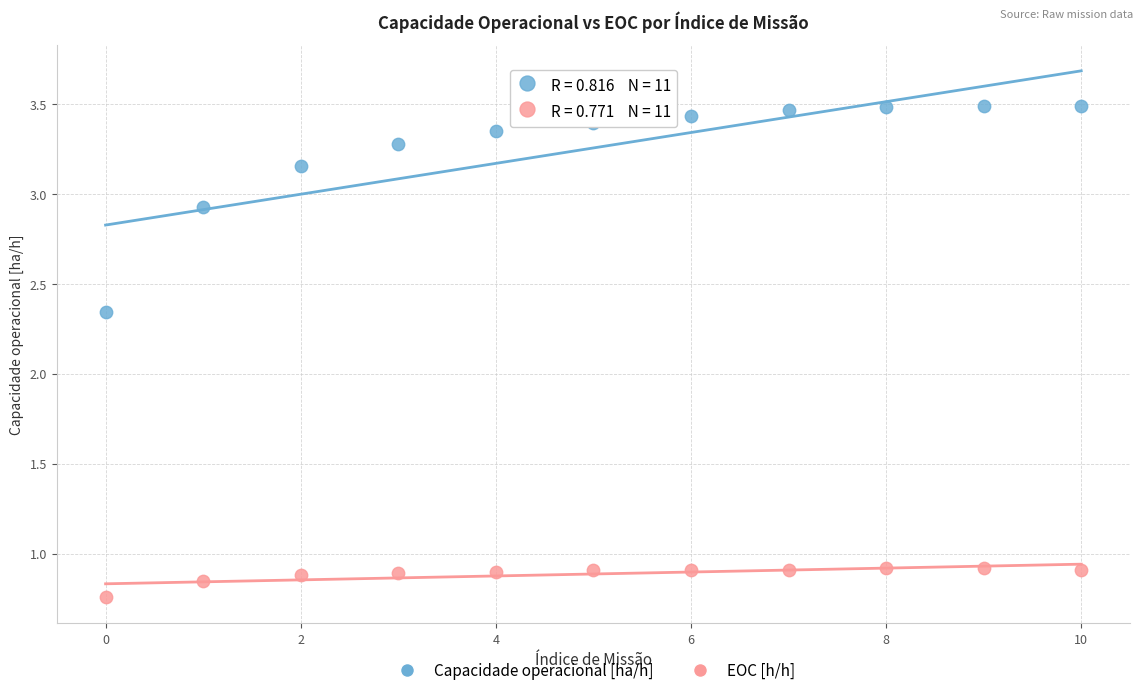

Which series has the largest Y range (max minus min)?

Capacidade operacional [ha/h]